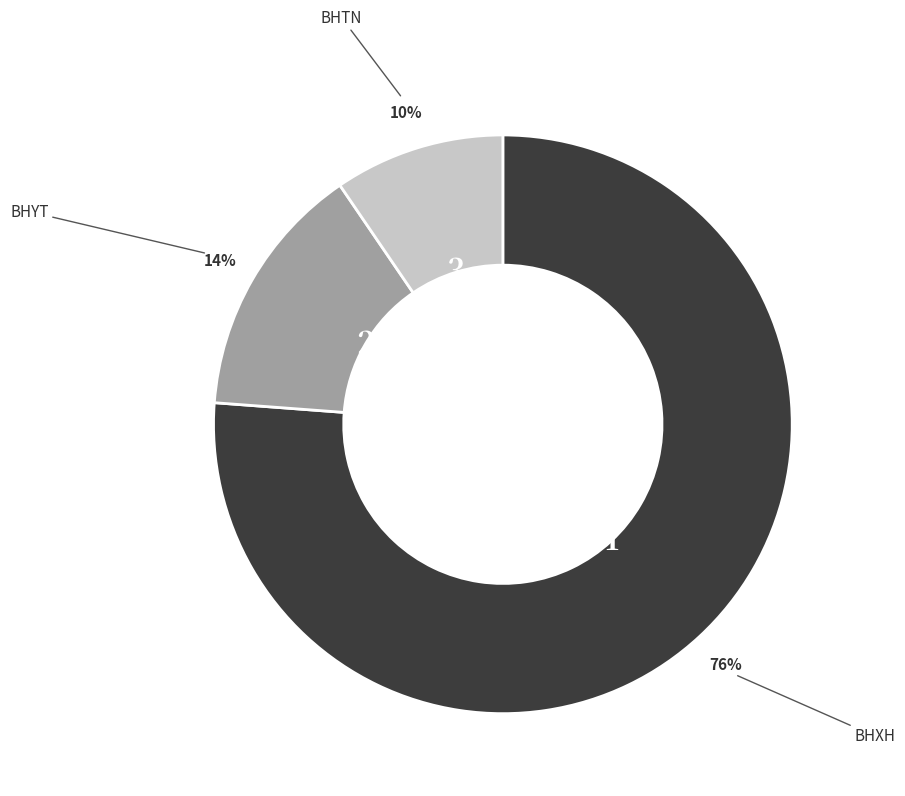

Is there any slice that represents more than half of the pie?

Yes